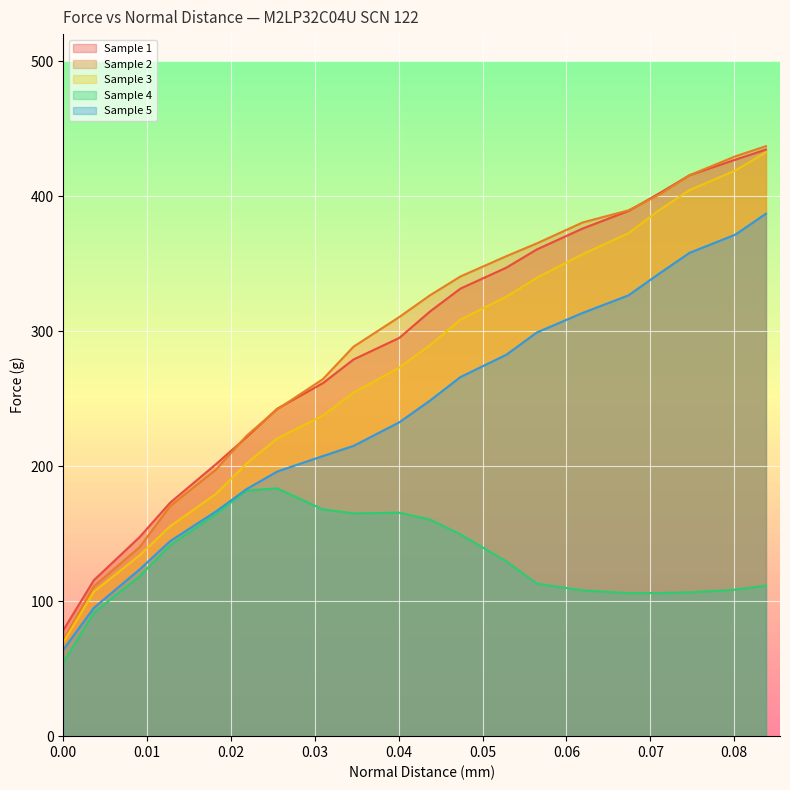

Which series has the largest range (max minus min)?

Sample 2